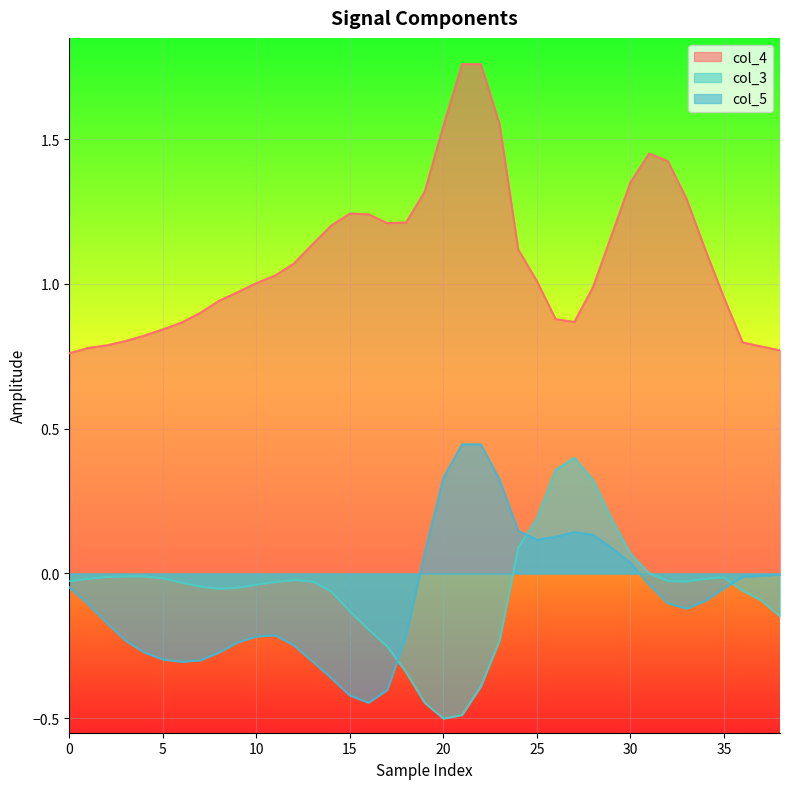

Where do col_3 and col_5 first cross each other?

17 and 18